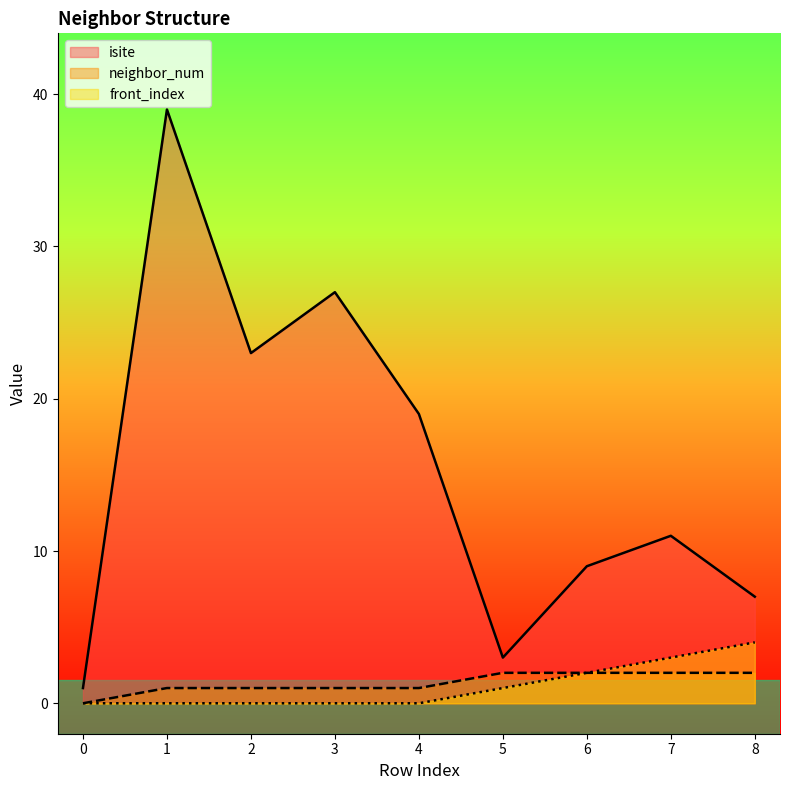

Which category has the highest value across all series?

1